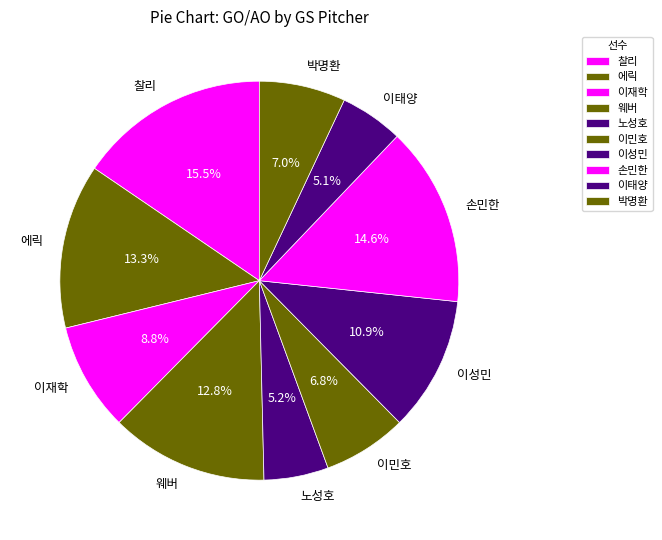

Is there a majority slice in this chart?

No